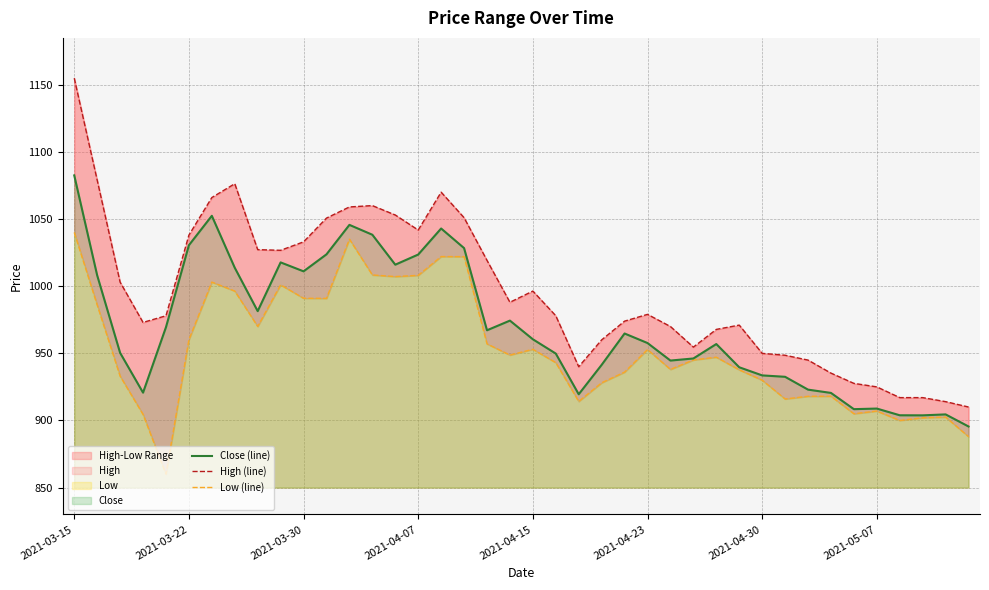

What is the highest value of the Close (line) series?

1082.5